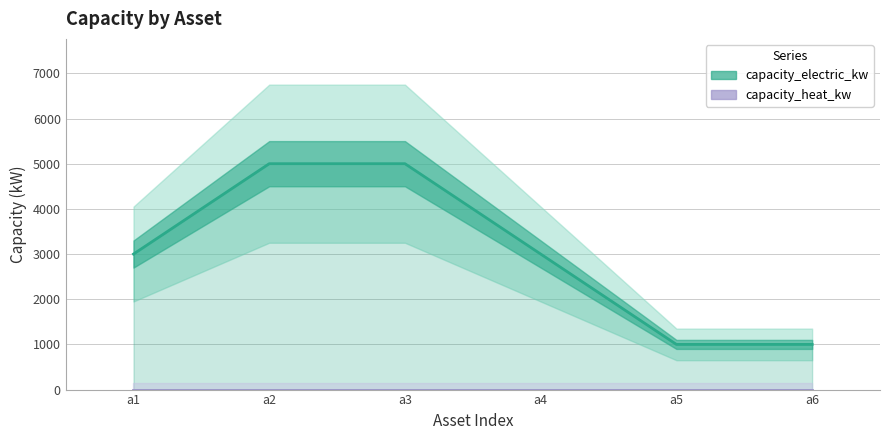

Is this an area chart (filled region under the line)?

No